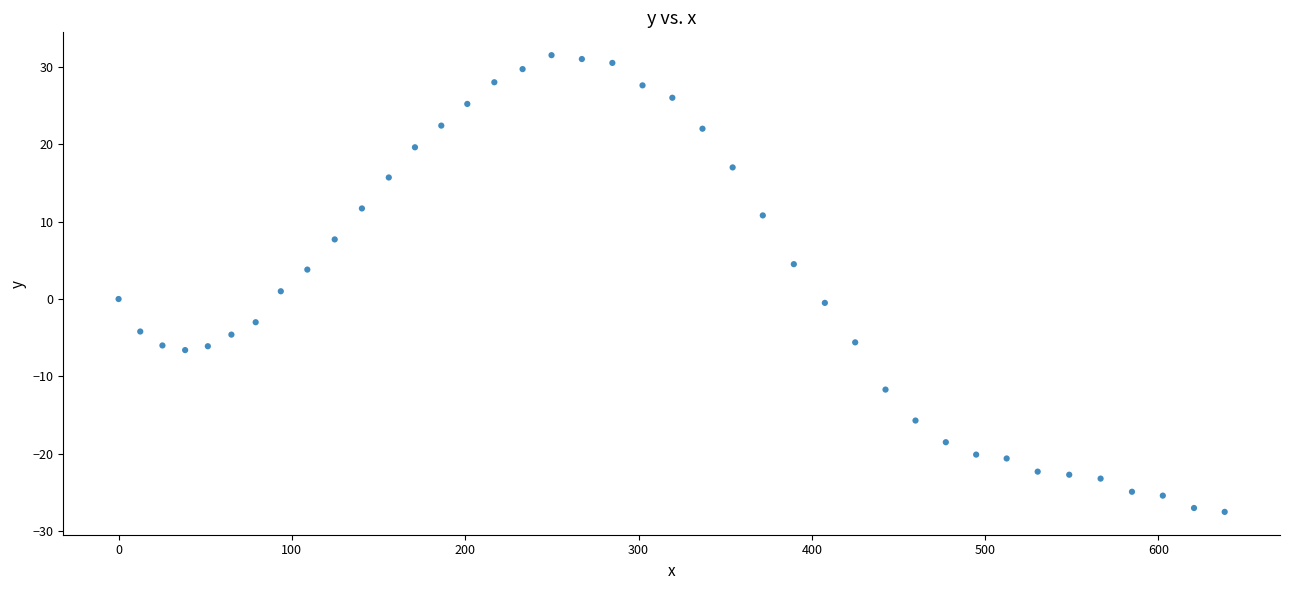

What is the range of X values (max minus min)?

638.2